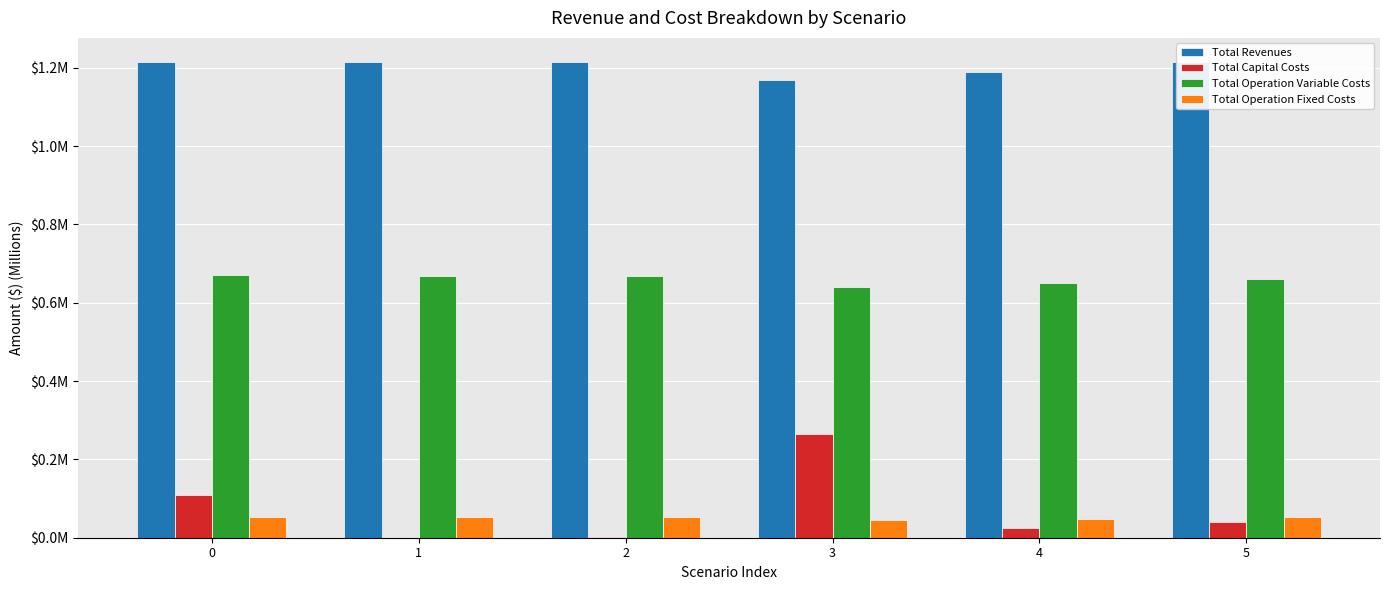

At which category does the chart reach its minimum across all series?

1